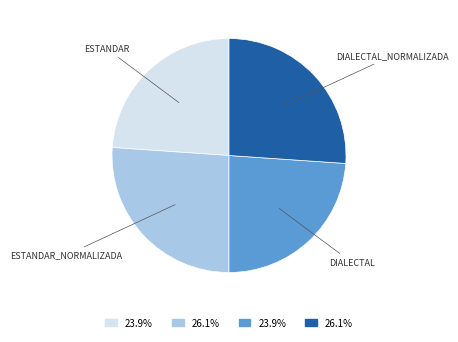

Is there a majority slice in this chart?

No